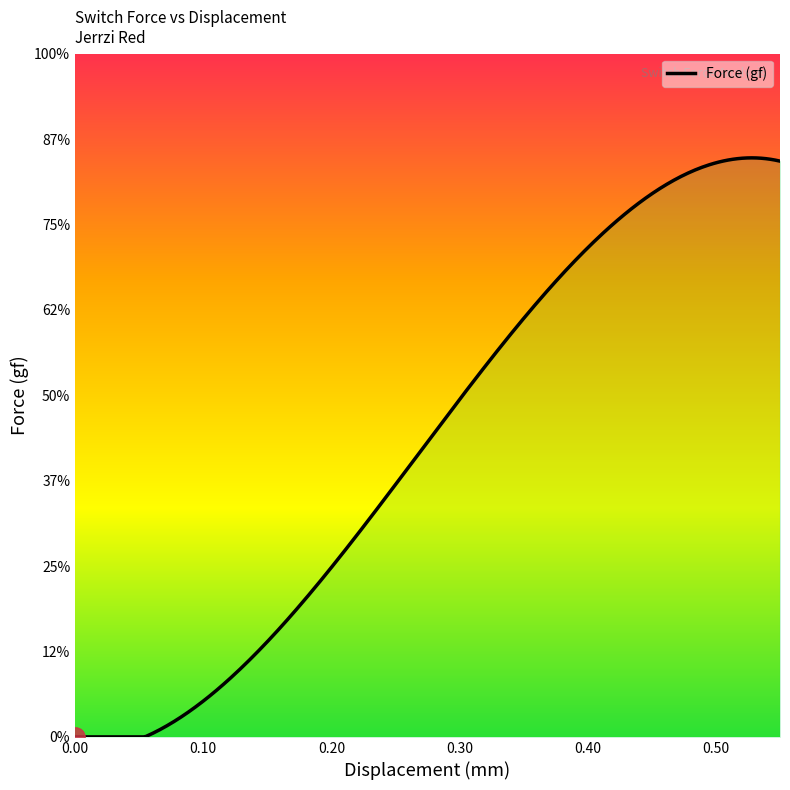

Does the chart have visible grid lines?

No